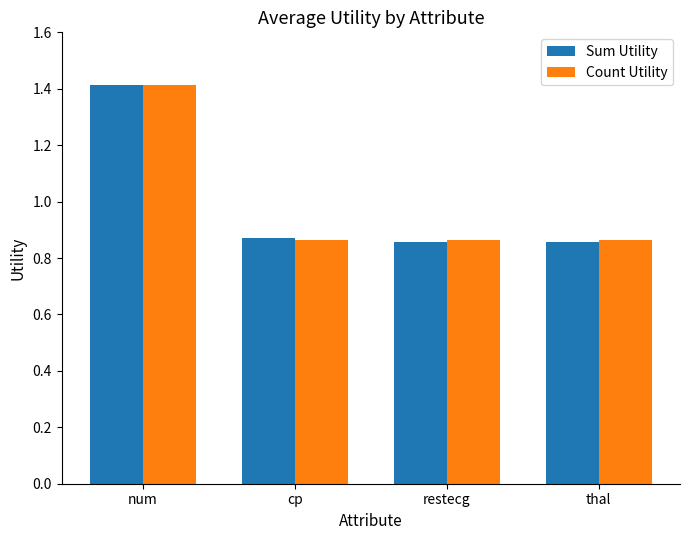

The Sum Utility series shows 1.2 at restecg. True or false?

False